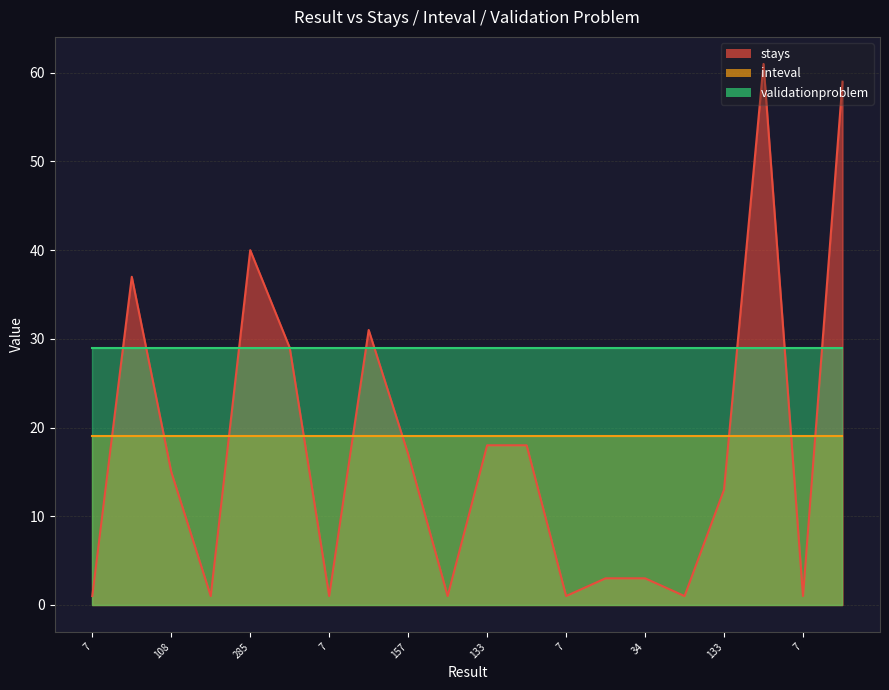

True or false: stays and inteval intersect in this chart.

True